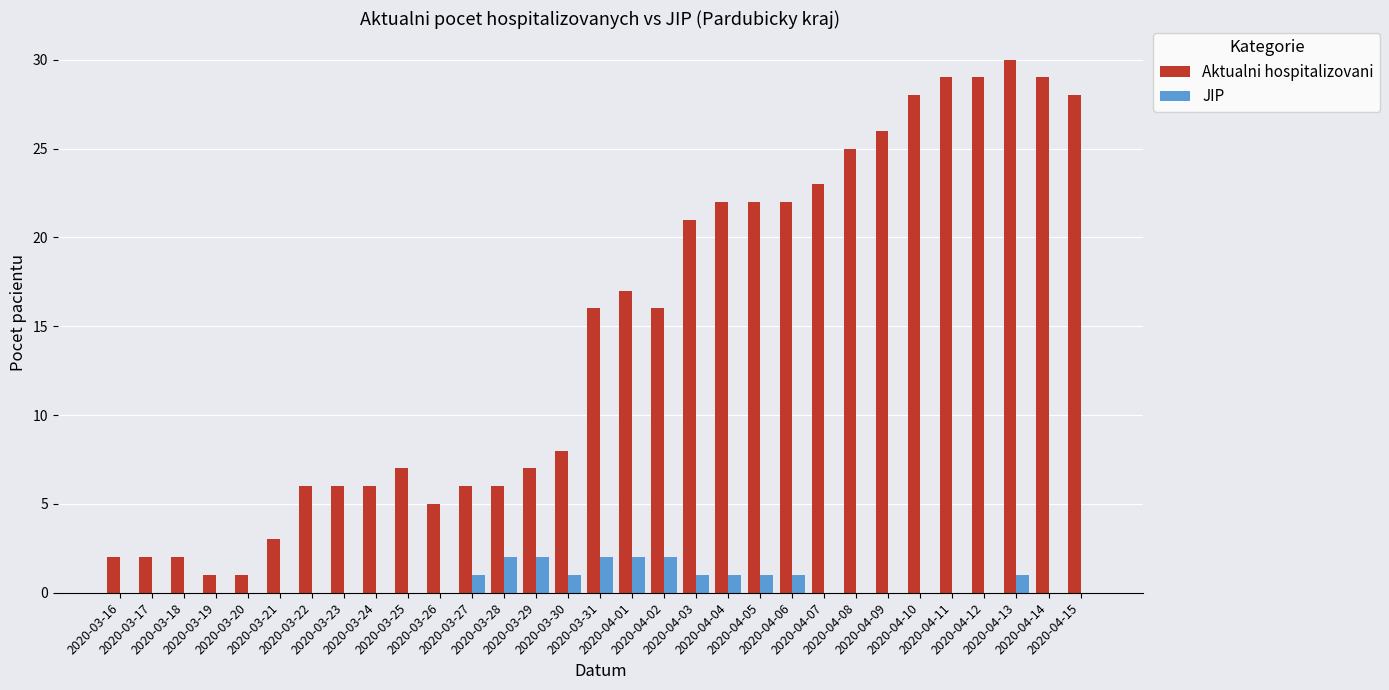

The Aktualni hospitalizovani series shows 28 at 2020-04-10. True or false?

True